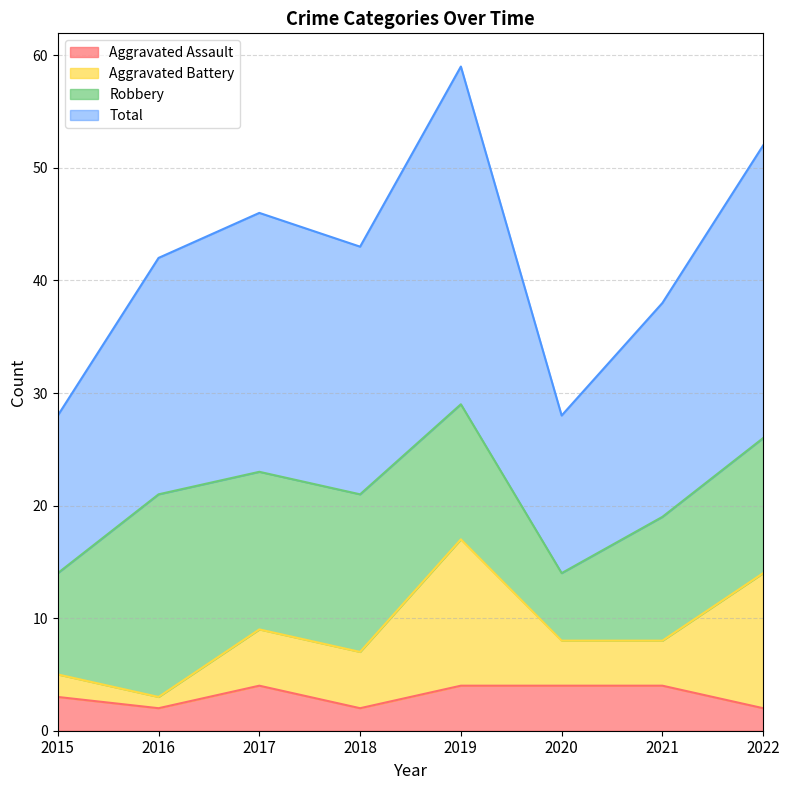

The value of Total at 2020 is 46. True or false?

False